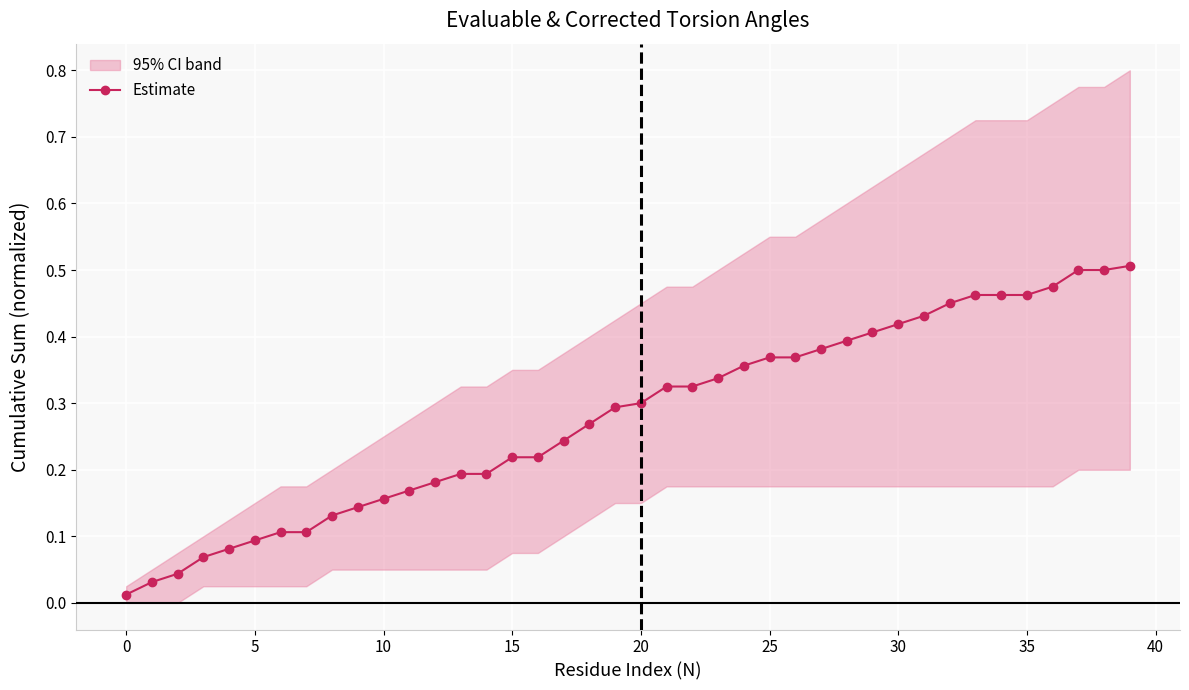

True or false: the data has more than 1 interior local peaks.

False